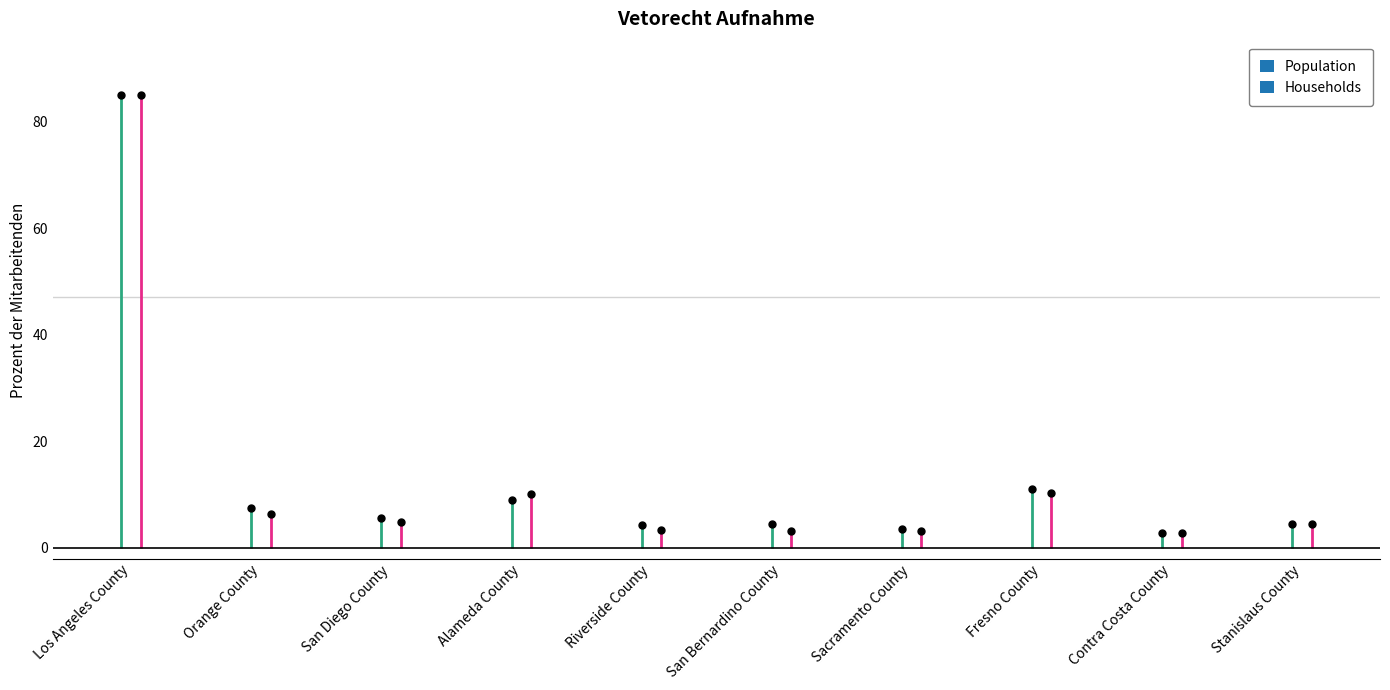

What is the maximum value shown in the chart?

85.0